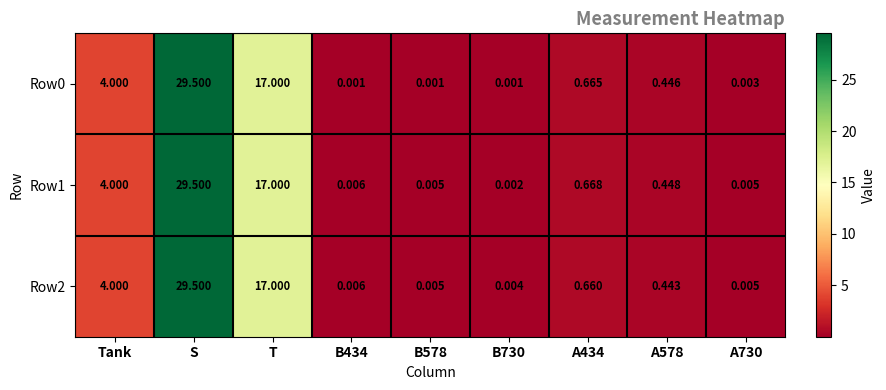

At which category is the sum across all series the highest?

S